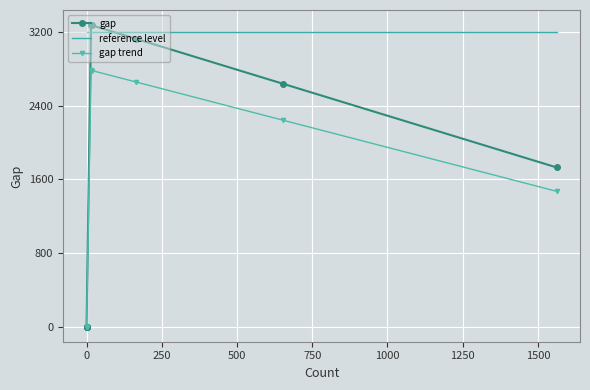

The value of gap trend at 1250 is 3917.4. True or false?

False